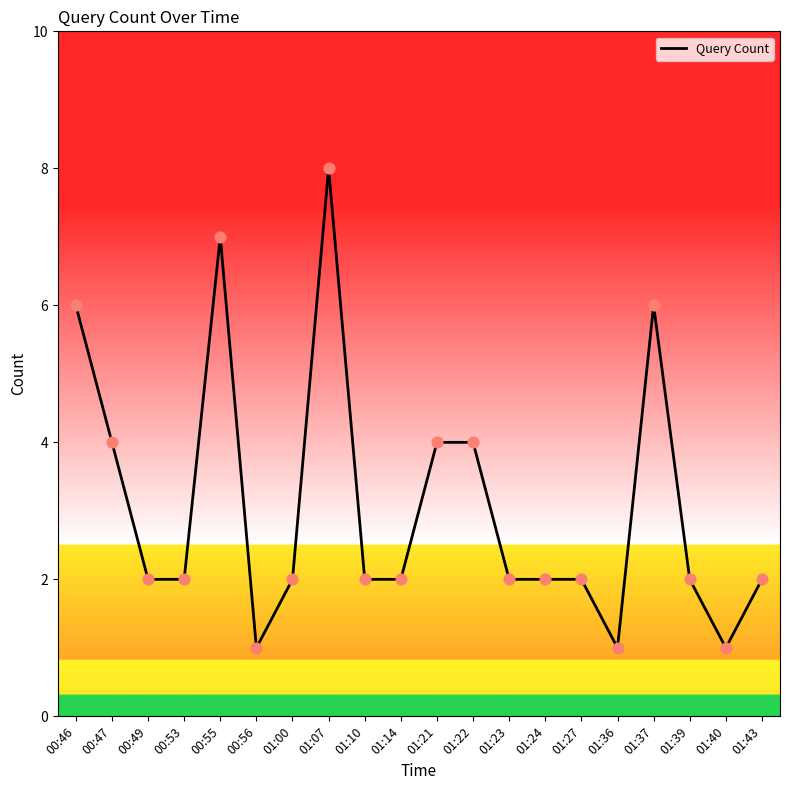

Between 00:55 and 00:46, which is larger?

00:55